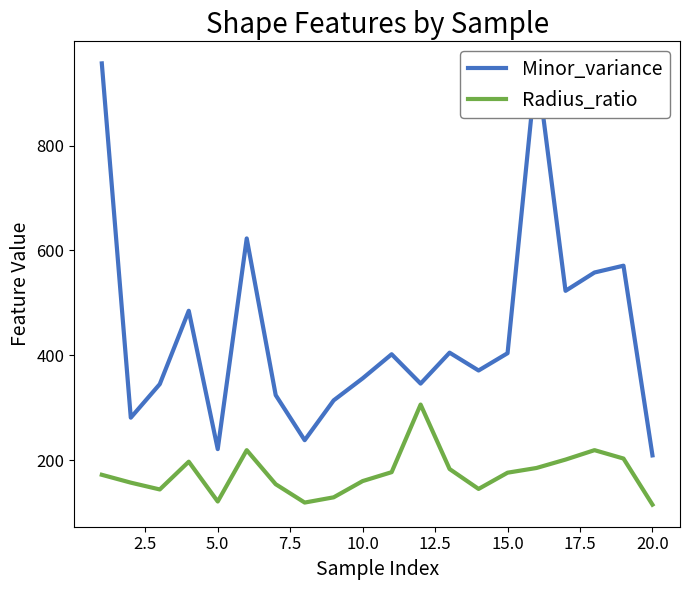

What is the difference between the second highest and minimum values in the Minor_variance series?

747